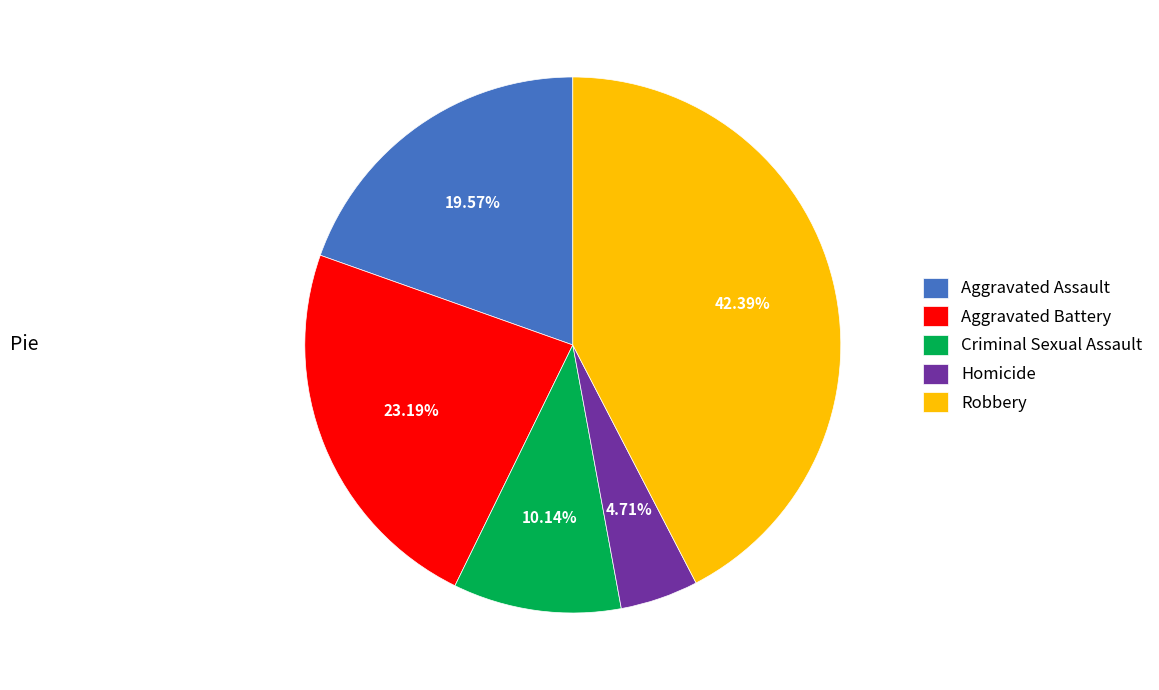

Which category has the smallest portion of the pie?

Homicide